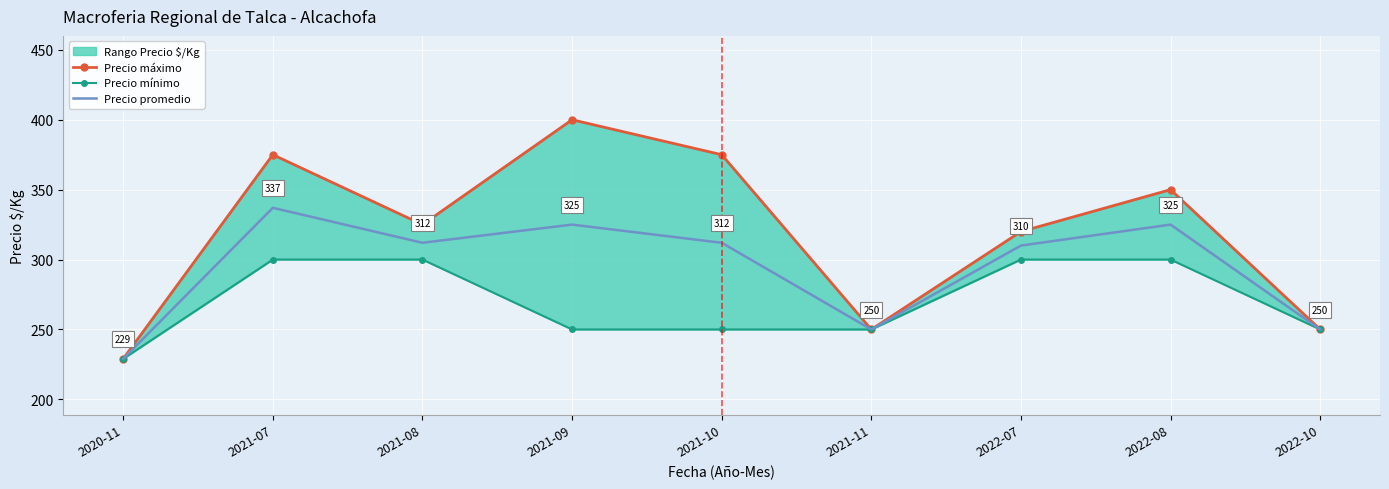

True or false: Precio mínimo and Precio máximo cross at least once.

False